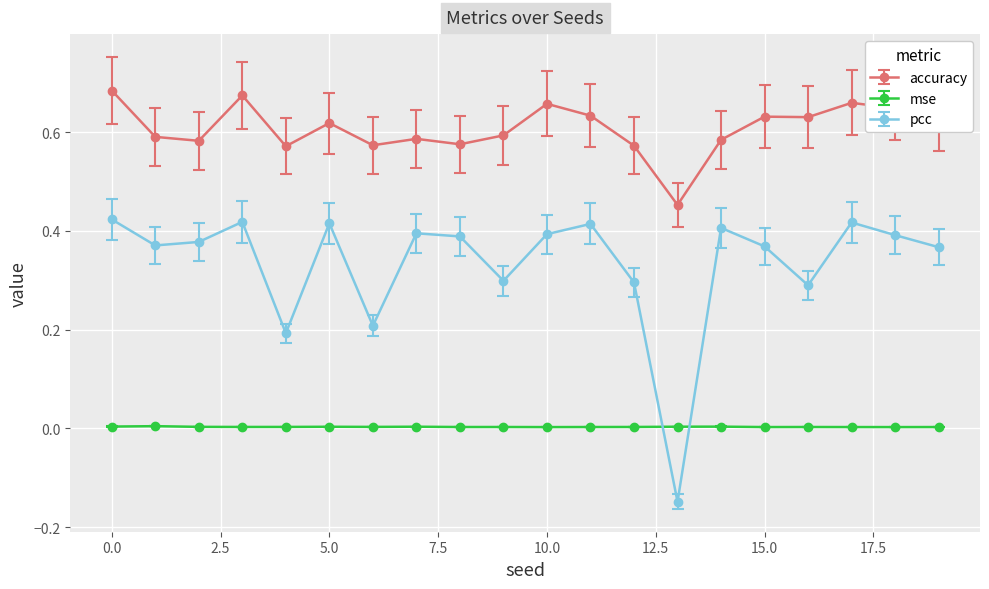

Which series ends up on top after the final intersection of mse and pcc?

pcc